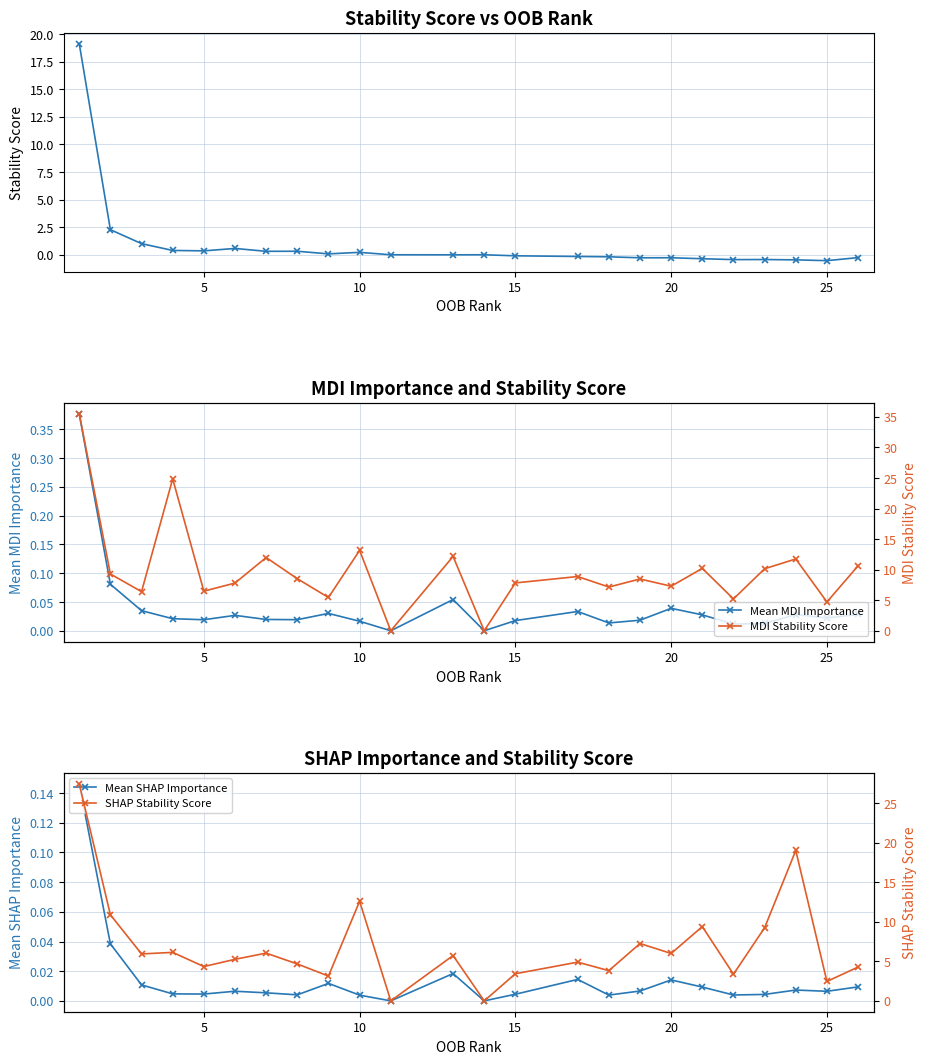

True or false: Mean MDI Importance has more than 0 interior local peaks.

True